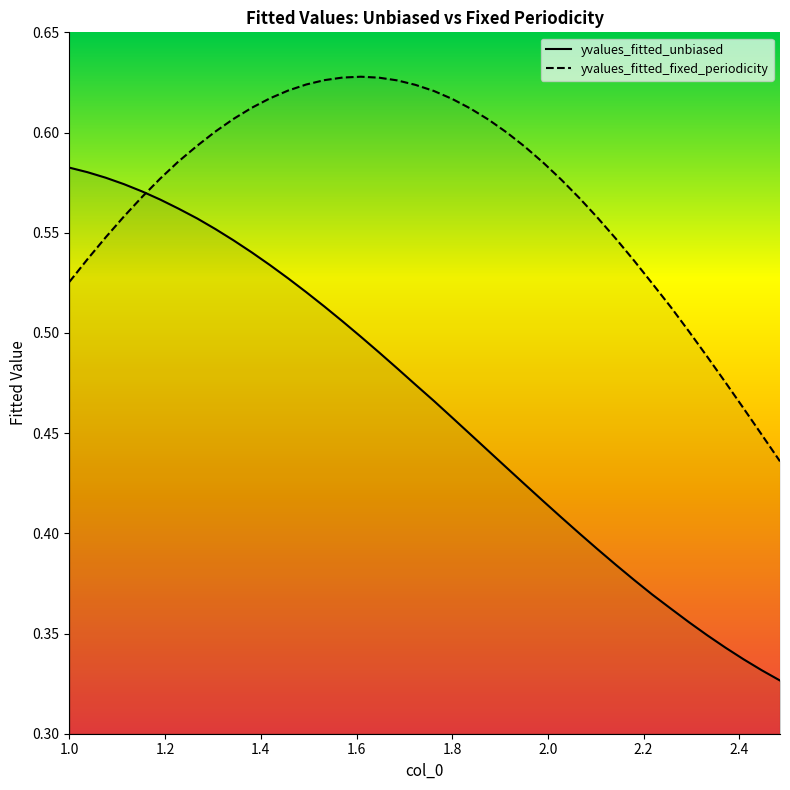

Which series has the largest total across all categories?

yvalues_fitted_fixed_periodicity